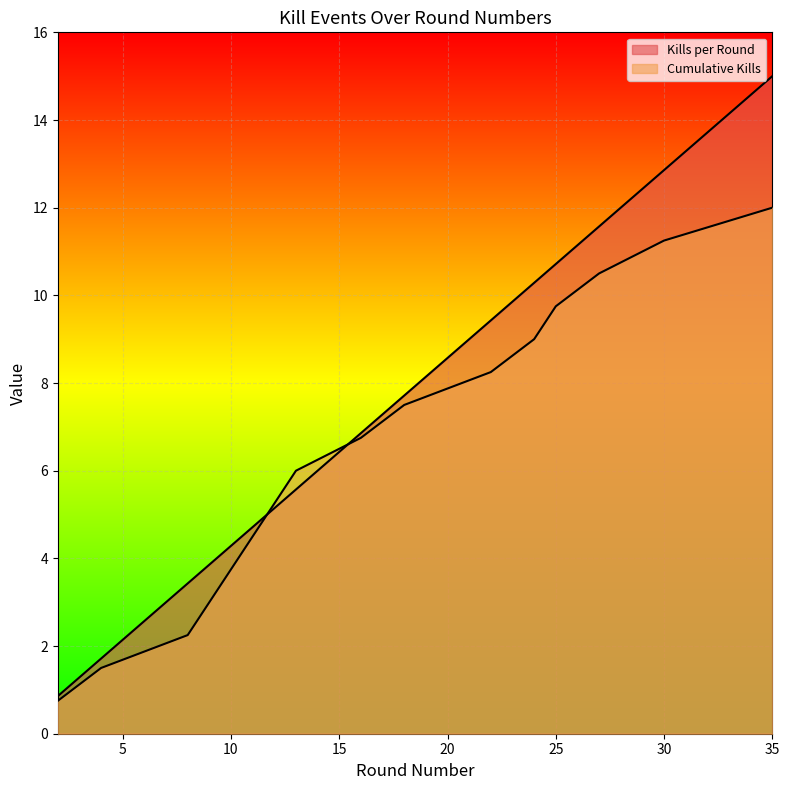

Where does the Kills per Round series first go above 6?

16